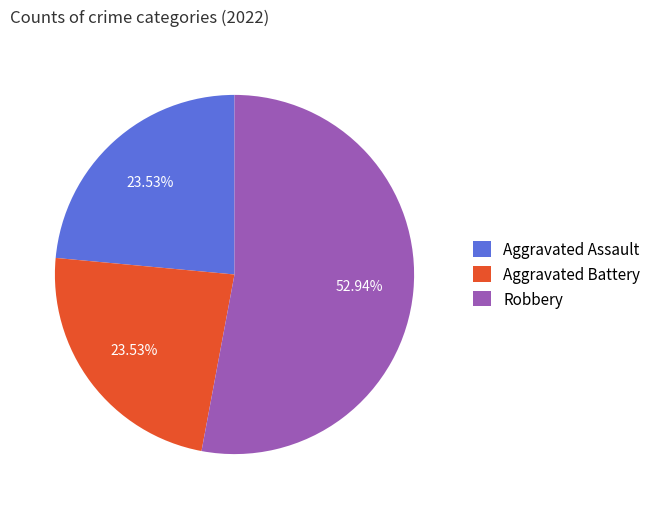

Is it true that Robbery is 53% of the pie?

True